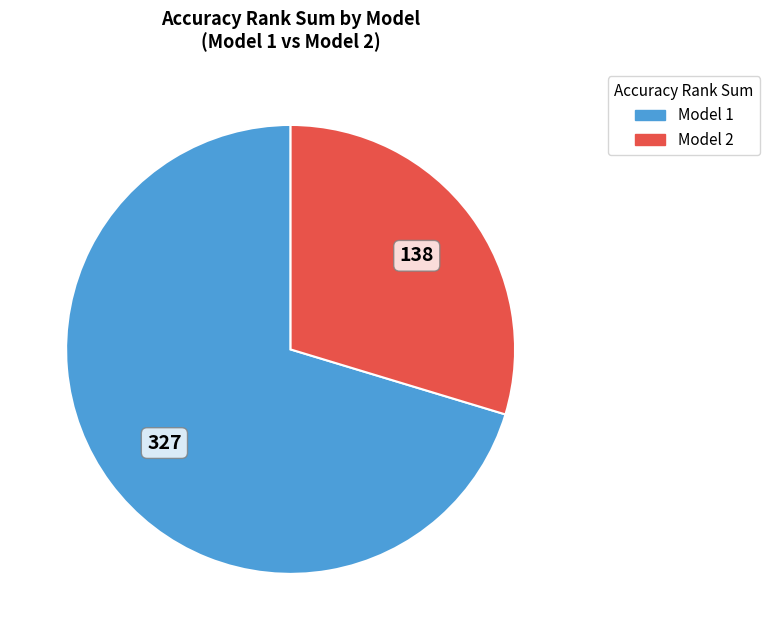

Which slice is the smallest?

Model 2